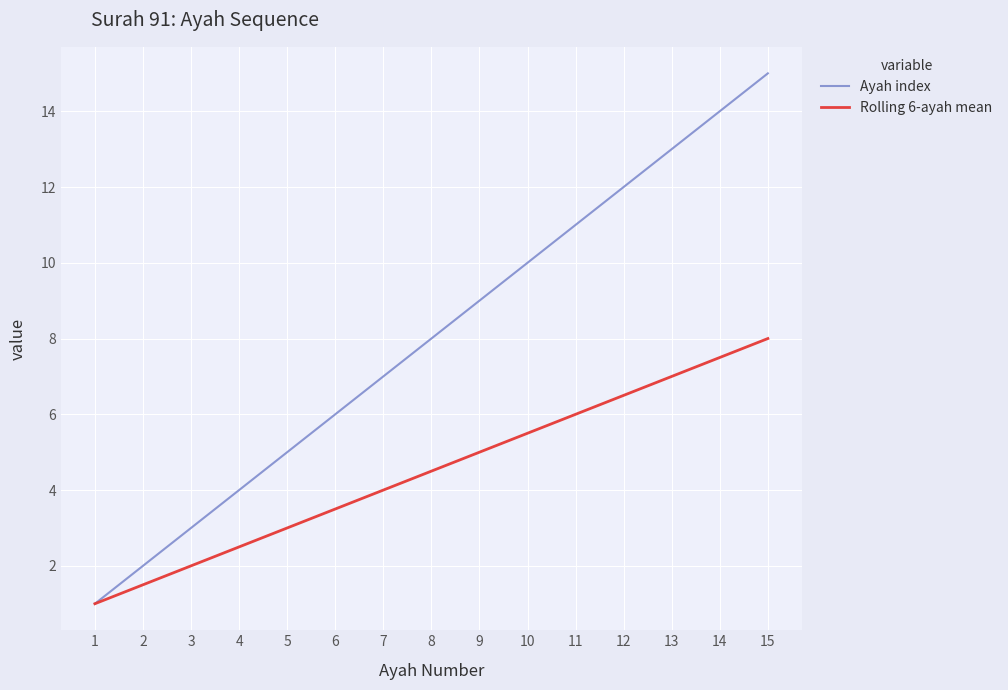

At 12, list the series in order from smallest to largest.

Rolling 6-ayah mean, Ayah index